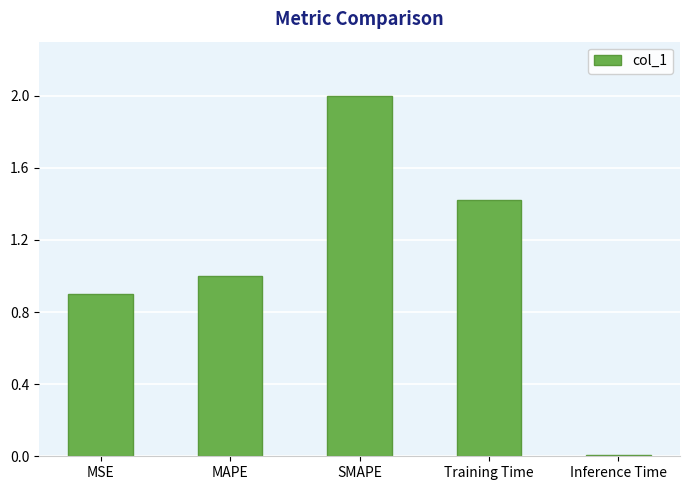

Are the bars grouped side by side (vs. stacked)?

No